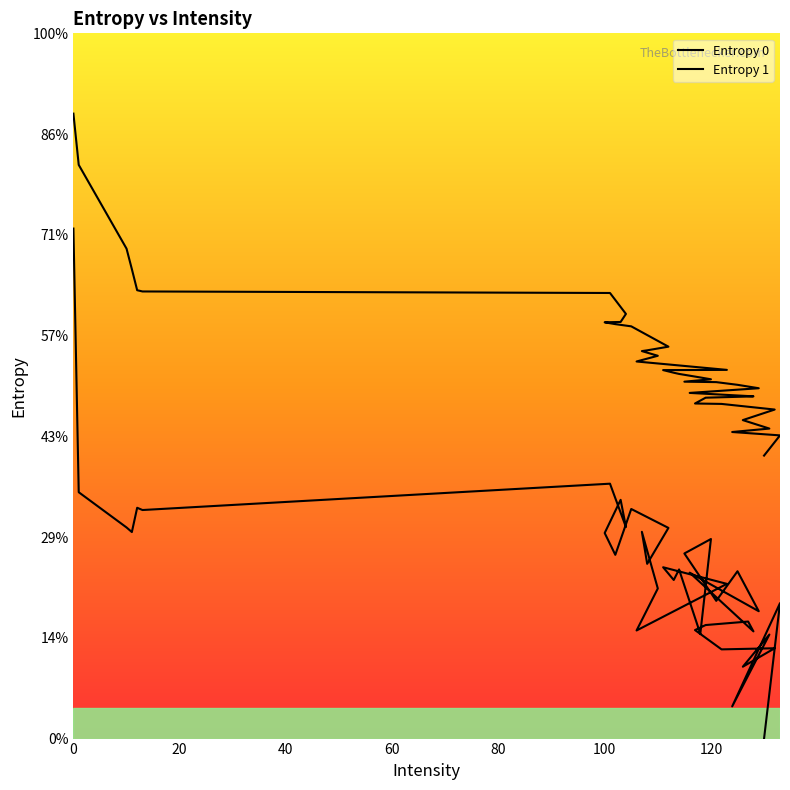

True or false: Entropy 0 and Entropy 1 intersect in this chart.

False